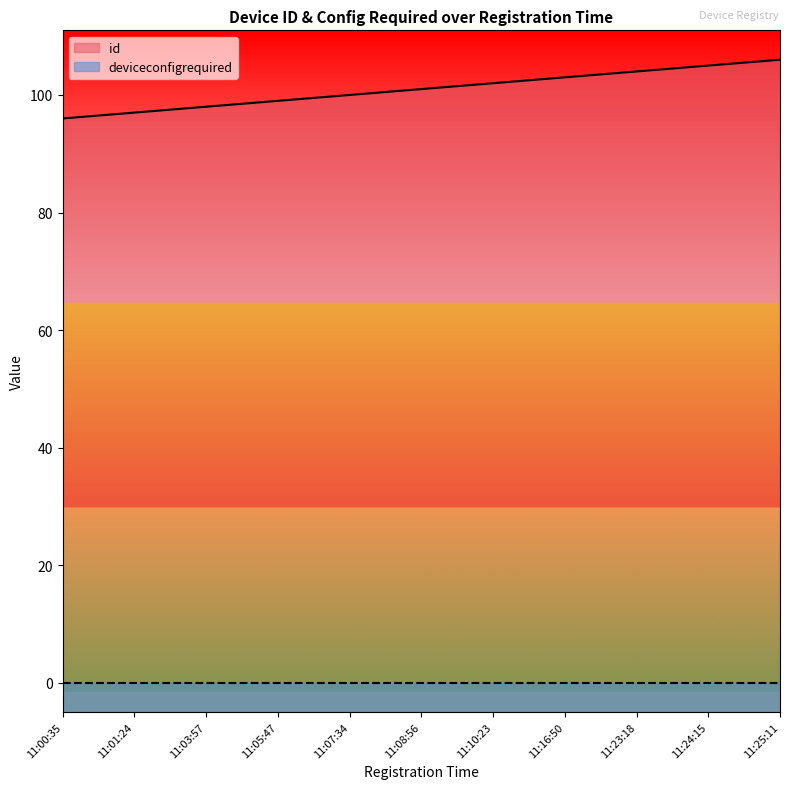

How many data points are less than 101?

5